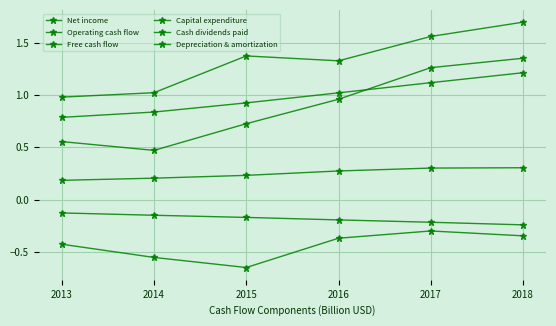

What is the value of the Net income point at the 1st from the left?

0.8